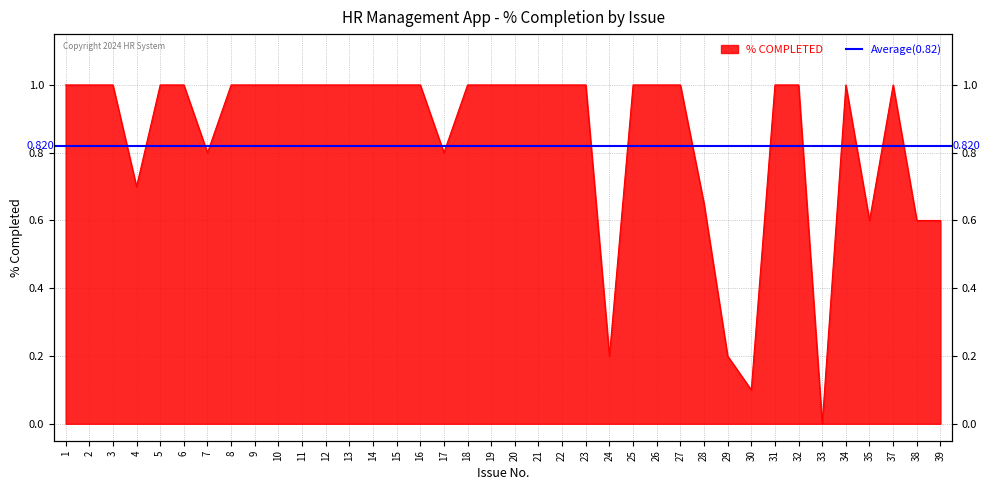

True or false: the data shows 0.7 at 4.

True